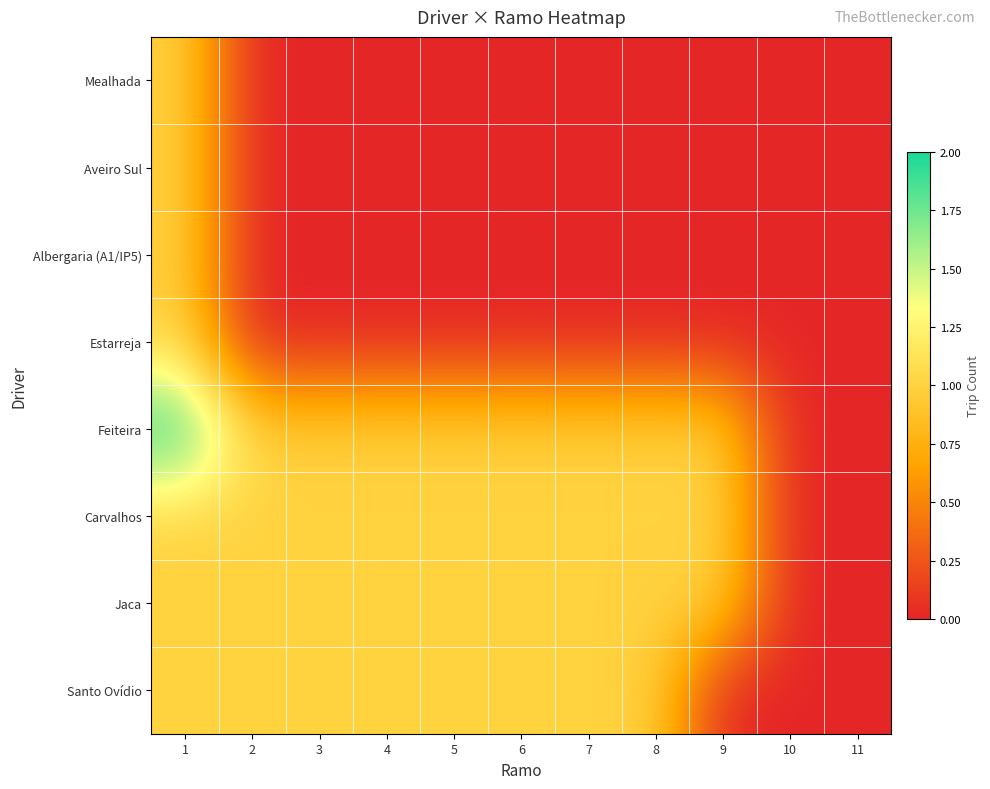

Reading left to right, extract all data points from this chart.

Mealhada: 1=1	2=0	3=0	4=0	5=0	6=0	7=0	8=0	9=0	10=0	11=0
Aveiro Sul: 1=1	2=0	3=0	4=0	5=0	6=0	7=0	8=0	9=0	10=0	11=0
Albergaria (A1/IP5): 1=1	2=0	3=0	4=0	5=0	6=0	7=0	8=0	9=0	10=0	11=0
Estarreja: 1=1	2=0	3=0	4=0	5=0	6=0	7=0	8=0	9=0	10=0	11=0
Feiteira: 1=2	2=1	3=1	4=1	5=1	6=1	7=1	8=1	9=1	10=0	11=0
Carvalhos: 1=1	2=1	3=1	4=1	5=1	6=1	7=1	8=1	9=1	10=0	11=0
Jaca: 1=1	2=1	3=1	4=1	5=1	6=1	7=1	8=1	9=1	10=0	11=0
Santo Ovídio: 1=1	2=1	3=1	4=1	5=1	6=1	7=1	8=1	9=0	10=0	11=0